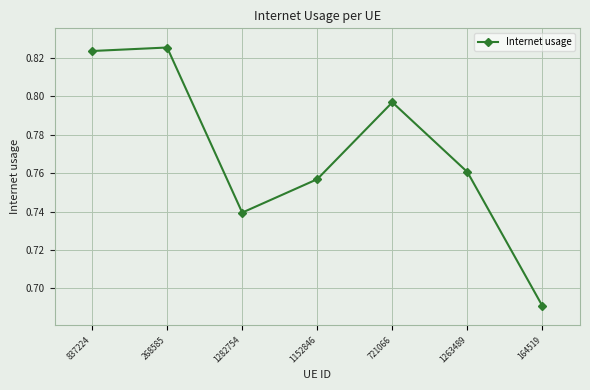

What is the sum of the values at 268585 and 1263489?

1.6